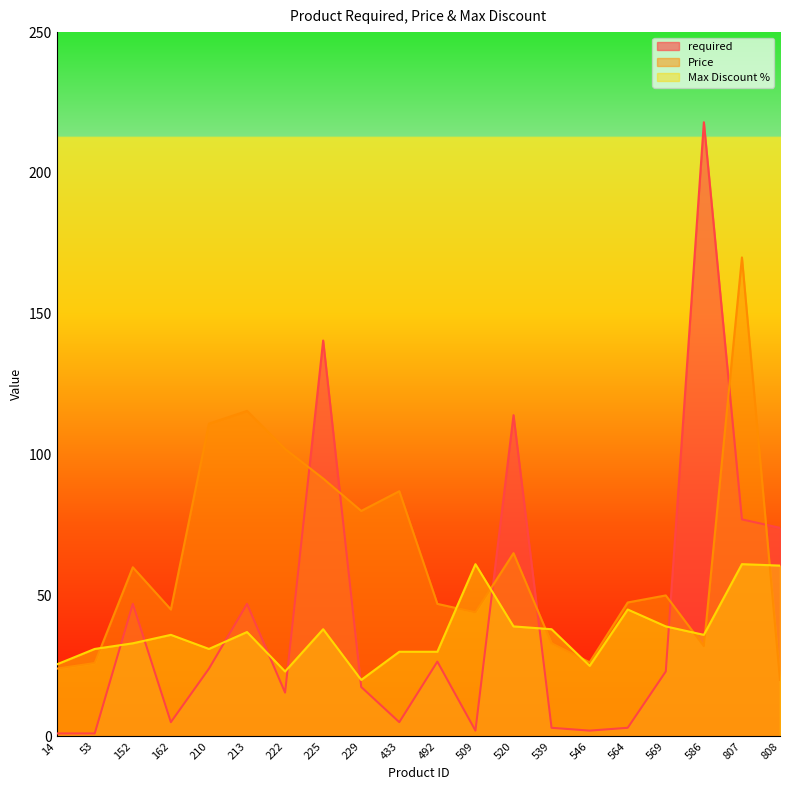

Is it true that required equals 2.0 at 546?

True